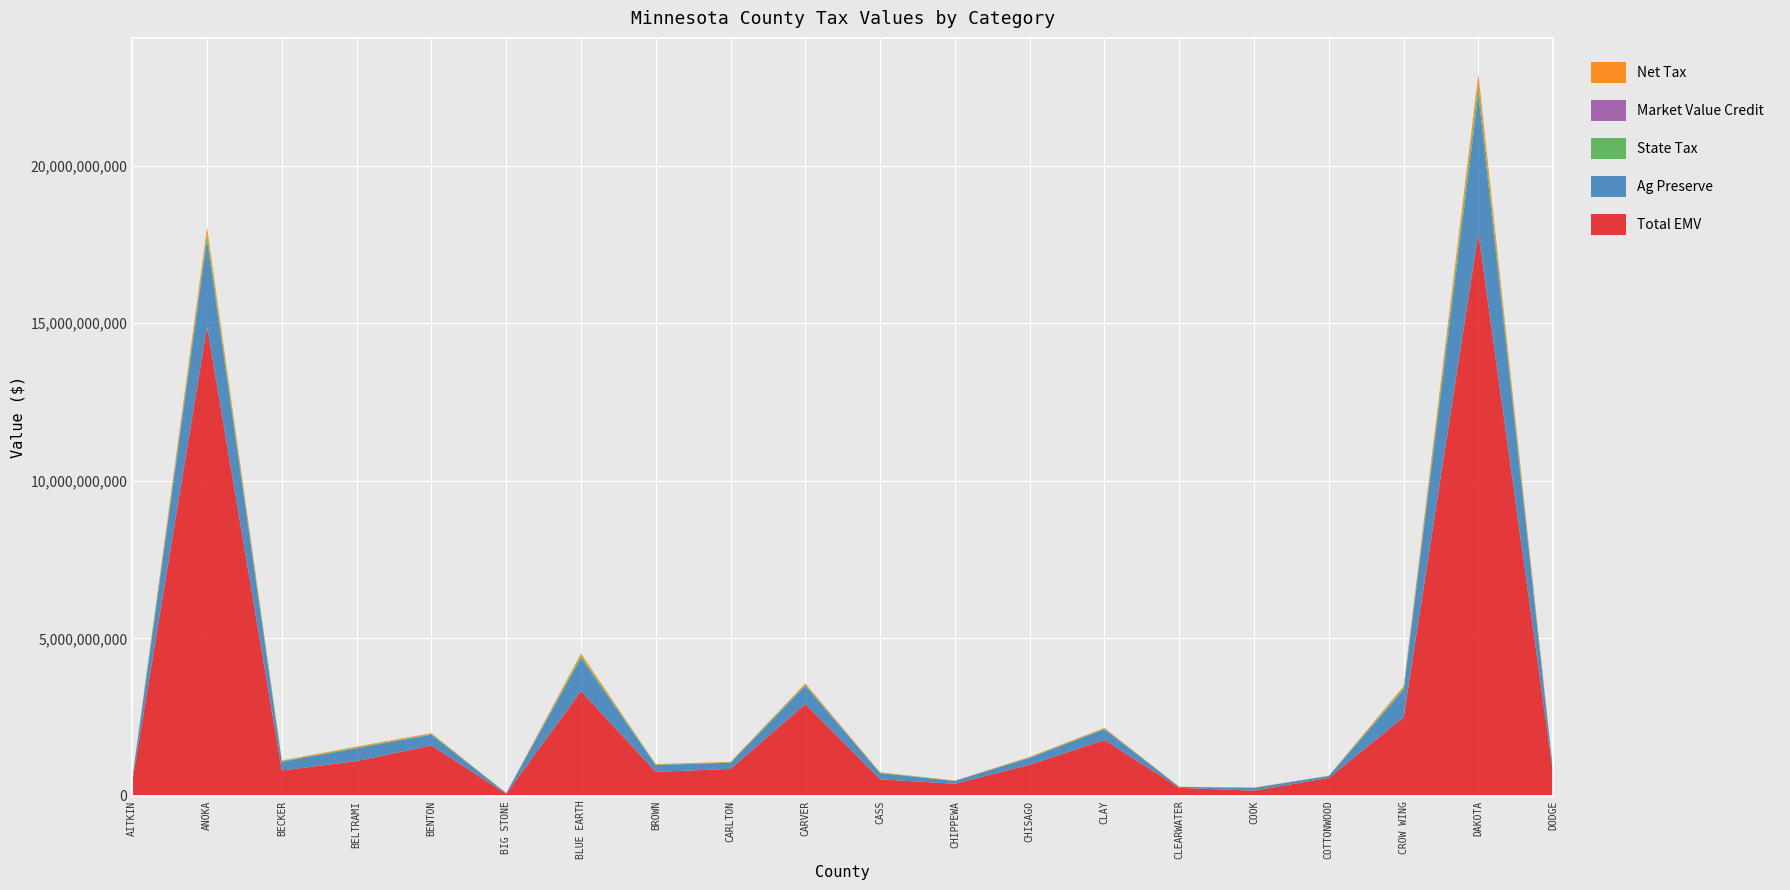

Reading left to right, transcribe all the data shown in this chart.

Total EMV: 433817756	14891379364	805638204	1105367513	1596432637	64678199	3325702791	760673555	853919726	2913360809	521849750	383605891	986307689	1773349394	254010353	163780667	568538153	2495660508	17859779642	688147689
Ag Preserve: 112569309	2747292441	277870604	401757178	344538143	21880448	1049113516	217010632	198095658	575941555	198649300	87464578	220593146	337833803	29540808	88662258	62850118	866894517	4408306507	80981882
State Tax: 7531724	181702181	18509067	26602347	22833144	1462758	68989747	14395087	13212850	38338154	13409383	5800870	14763374	22443987	1991447	5906905	4150865	57443614	294560886	5378863
Market Value Credit: 131526	17737303	955308	1248137	1271057	23738	2388995	541075	346536	2197161	156672	969749	720603	1072362	294237	121960	203864	1791057	26754785	507805
Net Tax: 7663250	199439484	19464375	27850484	24104201	1486496	71378742	14936162	13559386	40535315	13566055	6770619	15483977	23516349	2285684	6028865	4354729	59234671	321315671	5886668